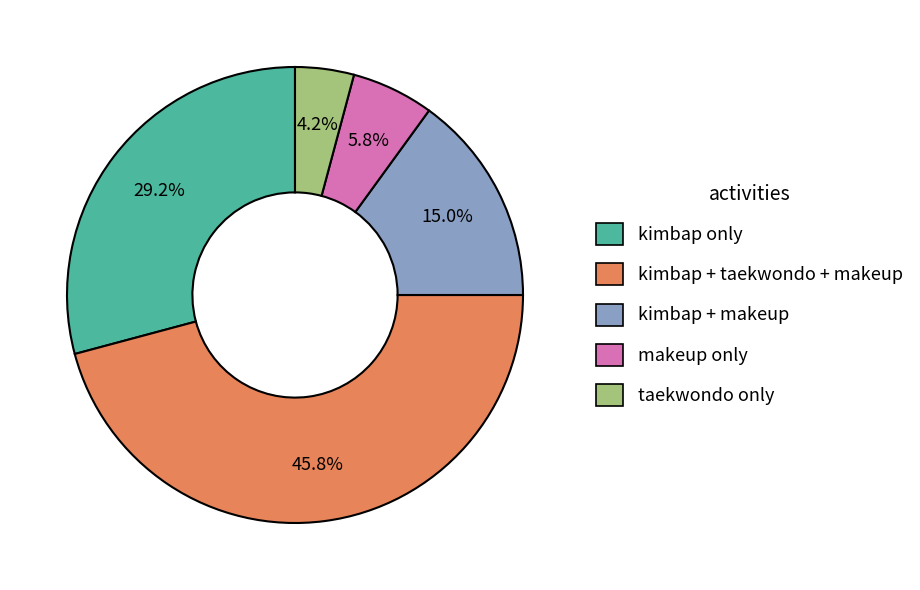

Which slice is the largest?

kimbap + taekwondo + makeup